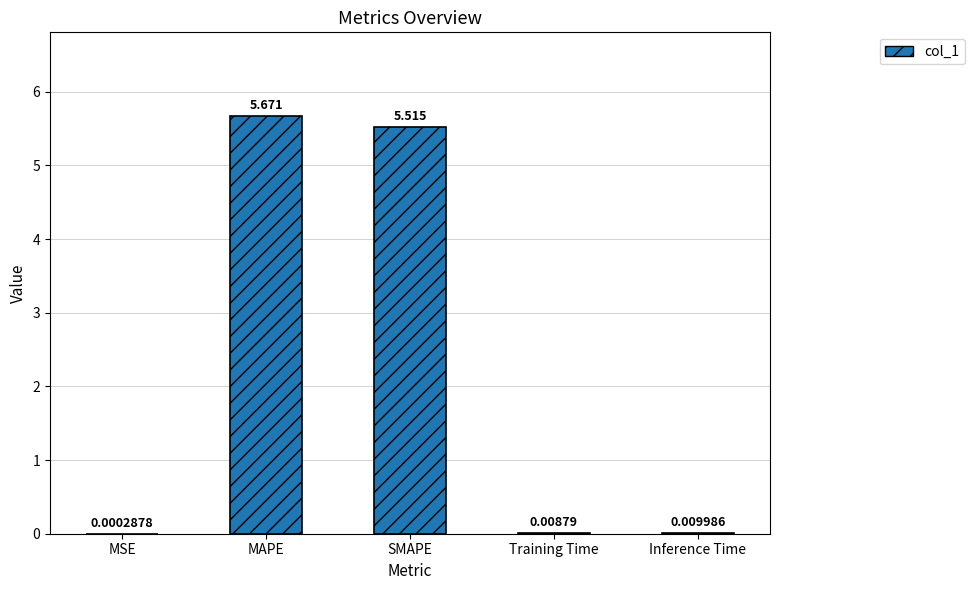

Where is the data nearest to the value 2?

Inference Time